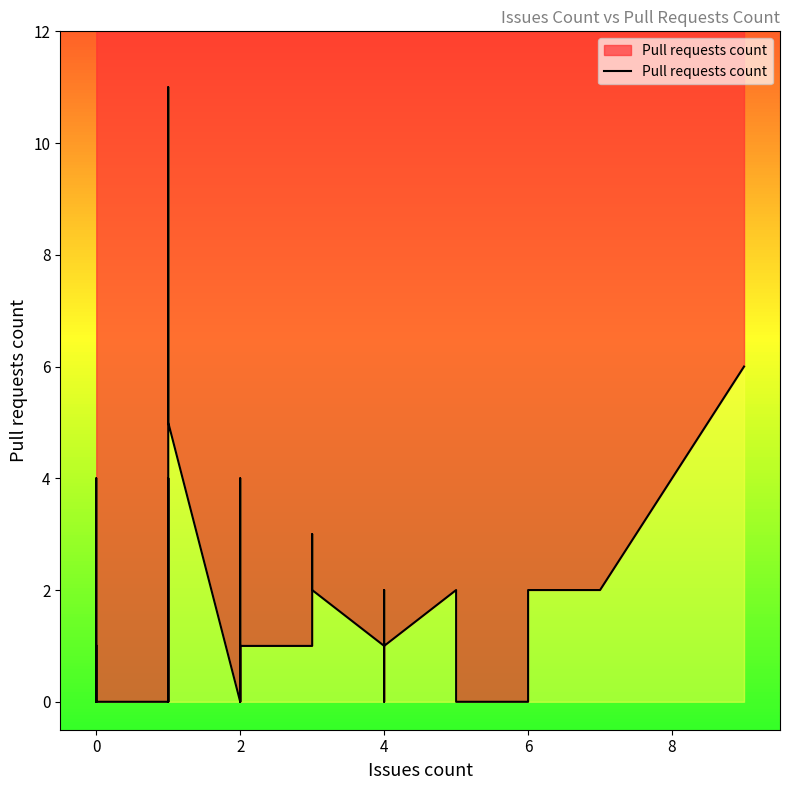

How many interior local peaks (higher than both neighbors) does the data have?

5